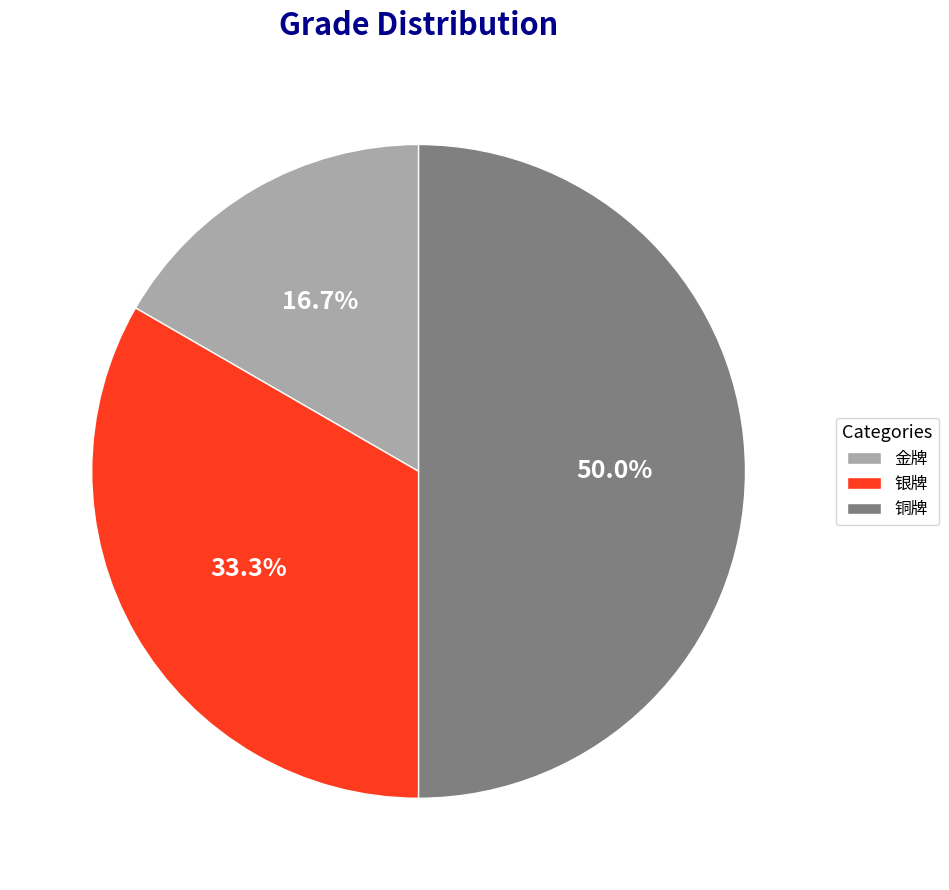

Is 银牌 the majority of the pie?

No